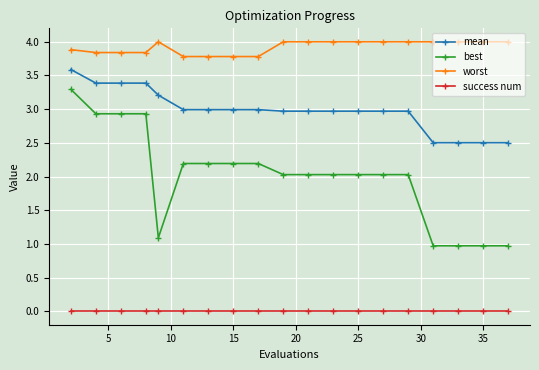

At how many categories does at least one series exceed 3?

19